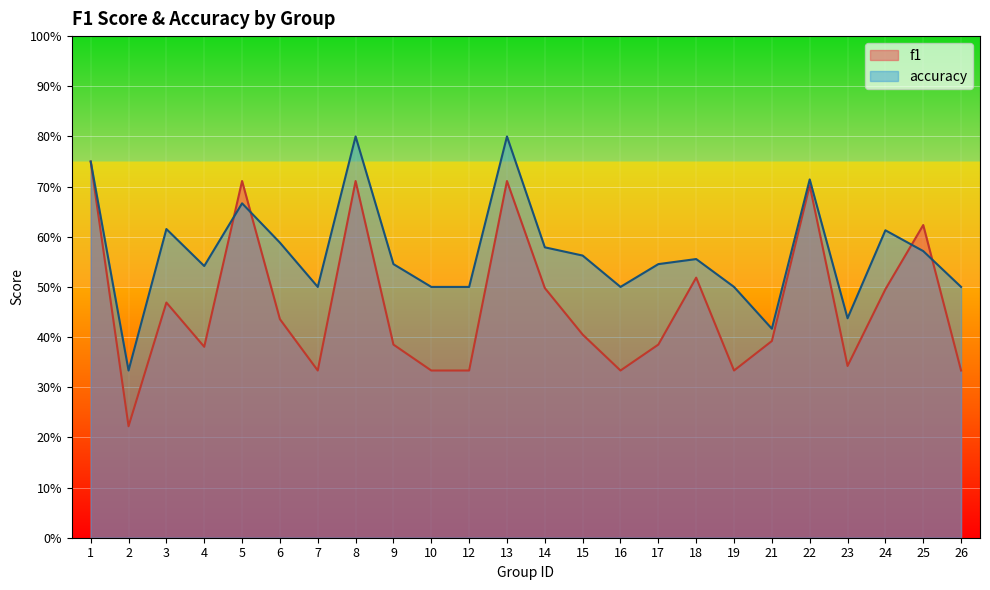

True or false: accuracy and f1 cross at least once.

True